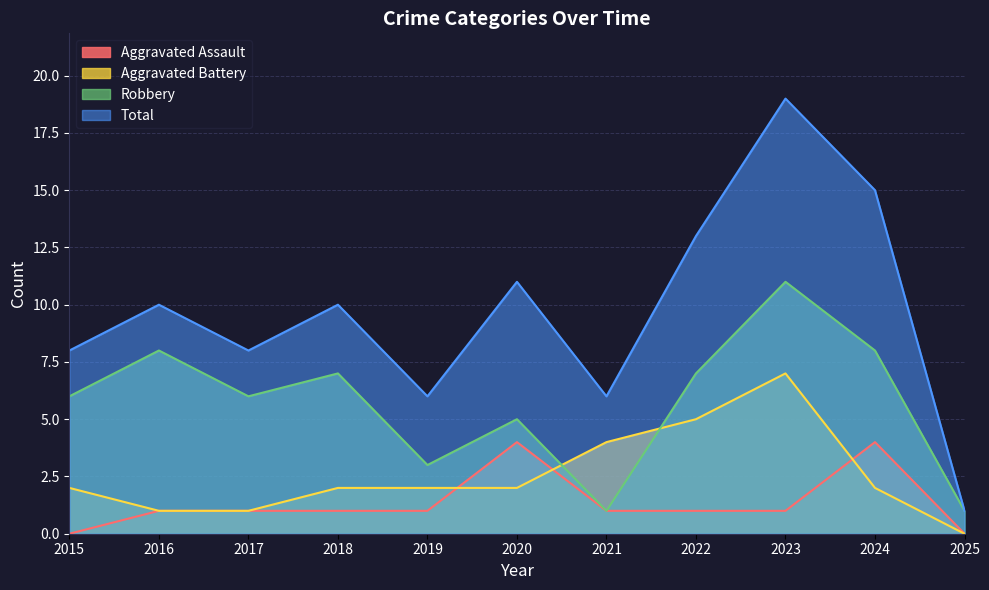

At which label does Robbery reach its minimum?

2021